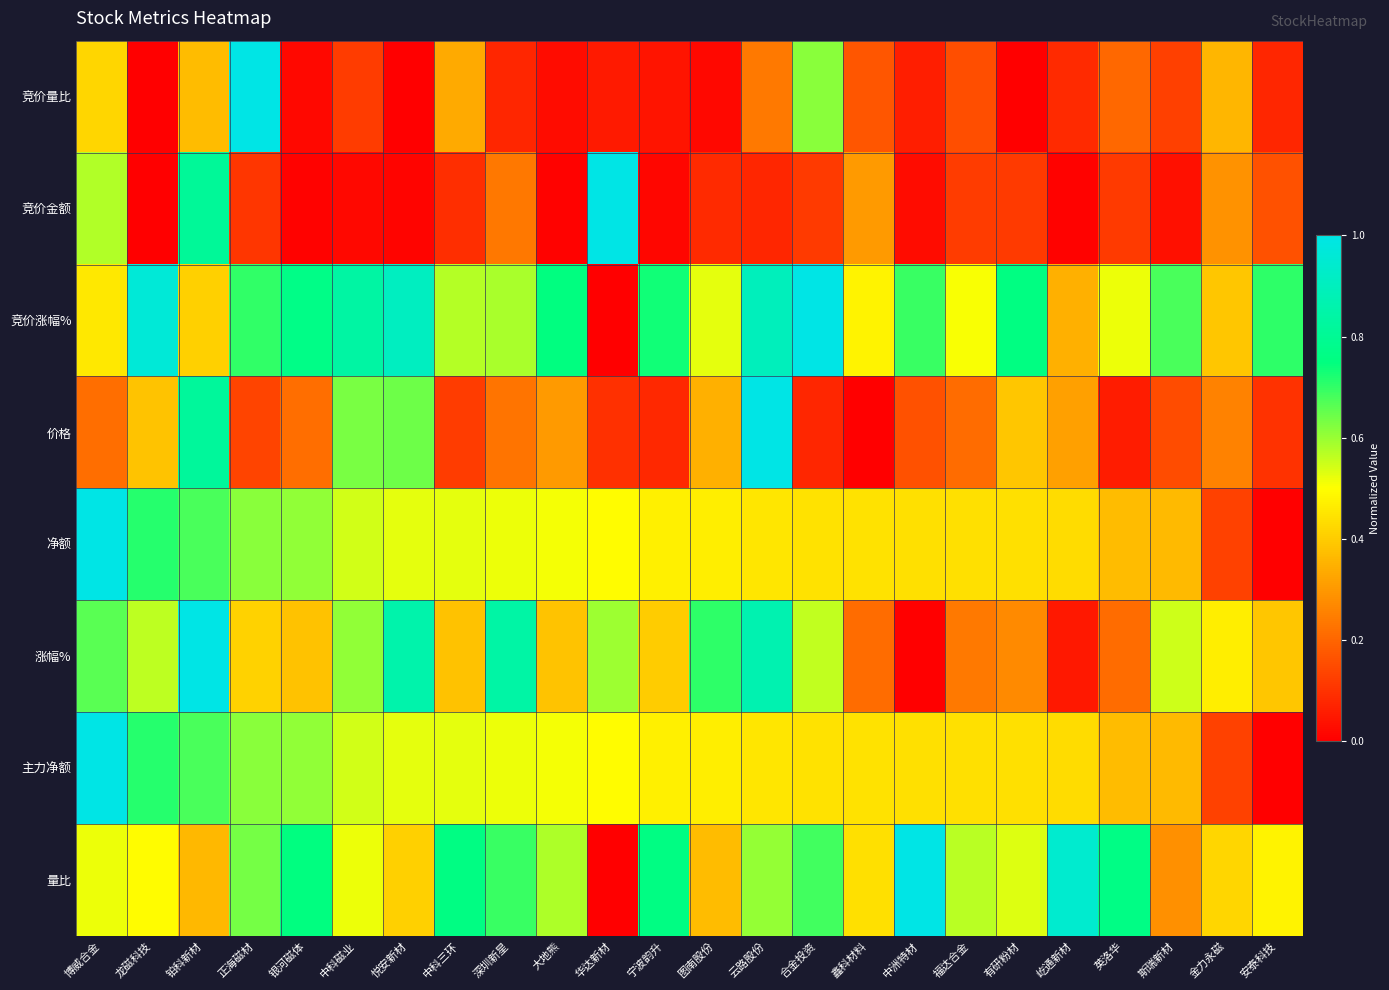

Reading left to right, what are all the values shown in this chart?

竞价量比: 博威合金=0.4	龙磁科技=0.0	铂科新材=0.4	正海磁材=1.0	银河磁体=0.0	中科磁业=0.1	悦安新材=0.0	中科三环=0.3	深圳新星=0.1	大地熊=0.0	华达新材=0.1	宁波韵升=0.0	图南股份=0.0	云路股份=0.2	合金投资=0.6	鑫科材料=0.2	中洲特材=0.1	福达合金=0.2	有研粉材=0.0	屹通新材=0.1	英洛华=0.2	斯瑞新材=0.1	金力永磁=0.4	安泰科技=0.1
竞价金额: 博威合金=0.6	龙磁科技=0.0	铂科新材=0.8	正海磁材=0.1	银河磁体=0.0	中科磁业=0.0	悦安新材=0.0	中科三环=0.1	深圳新星=0.2	大地熊=0.0	华达新材=1.0	宁波韵升=0.0	图南股份=0.1	云路股份=0.1	合金投资=0.1	鑫科材料=0.3	中洲特材=0.0	福达合金=0.1	有研粉材=0.1	屹通新材=0.0	英洛华=0.1	斯瑞新材=0.0	金力永磁=0.3	安泰科技=0.2
竞价涨幅%: 博威合金=0.5	龙磁科技=1.0	铂科新材=0.4	正海磁材=0.7	银河磁体=0.8	中科磁业=0.8	悦安新材=0.9	中科三环=0.6	深圳新星=0.6	大地熊=0.8	华达新材=0.0	宁波韵升=0.7	图南股份=0.5	云路股份=0.9	合金投资=1.0	鑫科材料=0.5	中洲特材=0.7	福达合金=0.5	有研粉材=0.8	屹通新材=0.3	英洛华=0.5	斯瑞新材=0.7	金力永磁=0.4	安泰科技=0.7
价格: 博威合金=0.2	龙磁科技=0.4	铂科新材=0.8	正海磁材=0.1	银河磁体=0.2	中科磁业=0.6	悦安新材=0.6	中科三环=0.1	深圳新星=0.2	大地熊=0.3	华达新材=0.1	宁波韵升=0.1	图南股份=0.3	云路股份=1.0	合金投资=0.1	鑫科材料=0.0	中洲特材=0.2	福达合金=0.2	有研粉材=0.4	屹通新材=0.3	英洛华=0.1	斯瑞新材=0.2	金力永磁=0.3	安泰科技=0.1
净额: 博威合金=1.0	龙磁科技=0.7	铂科新材=0.7	正海磁材=0.6	银河磁体=0.6	中科磁业=0.5	悦安新材=0.5	中科三环=0.5	深圳新星=0.5	大地熊=0.5	华达新材=0.5	宁波韵升=0.5	图南股份=0.5	云路股份=0.5	合金投资=0.4	鑫科材料=0.4	中洲特材=0.4	福达合金=0.4	有研粉材=0.4	屹通新材=0.4	英洛华=0.4	斯瑞新材=0.4	金力永磁=0.1	安泰科技=0.0
涨幅%: 博威合金=0.7	龙磁科技=0.6	铂科新材=1.0	正海磁材=0.4	银河磁体=0.4	中科磁业=0.6	悦安新材=0.9	中科三环=0.4	深圳新星=0.8	大地熊=0.4	华达新材=0.6	宁波韵升=0.4	图南股份=0.7	云路股份=0.9	合金投资=0.6	鑫科材料=0.2	中洲特材=0.0	福达合金=0.2	有研粉材=0.3	屹通新材=0.0	英洛华=0.2	斯瑞新材=0.5	金力永磁=0.5	安泰科技=0.4
主力净额: 博威合金=1.0	龙磁科技=0.7	铂科新材=0.7	正海磁材=0.6	银河磁体=0.6	中科磁业=0.5	悦安新材=0.5	中科三环=0.5	深圳新星=0.5	大地熊=0.5	华达新材=0.5	宁波韵升=0.5	图南股份=0.5	云路股份=0.5	合金投资=0.4	鑫科材料=0.4	中洲特材=0.4	福达合金=0.4	有研粉材=0.4	屹通新材=0.4	英洛华=0.4	斯瑞新材=0.4	金力永磁=0.1	安泰科技=0.0
量比: 博威合金=0.5	龙磁科技=0.5	铂科新材=0.4	正海磁材=0.6	银河磁体=0.8	中科磁业=0.5	悦安新材=0.4	中科三环=0.8	深圳新星=0.7	大地熊=0.6	华达新材=0.0	宁波韵升=0.8	图南股份=0.4	云路股份=0.6	合金投资=0.7	鑫科材料=0.4	中洲特材=1.0	福达合金=0.6	有研粉材=0.5	屹通新材=0.9	英洛华=0.8	斯瑞新材=0.3	金力永磁=0.4	安泰科技=0.5